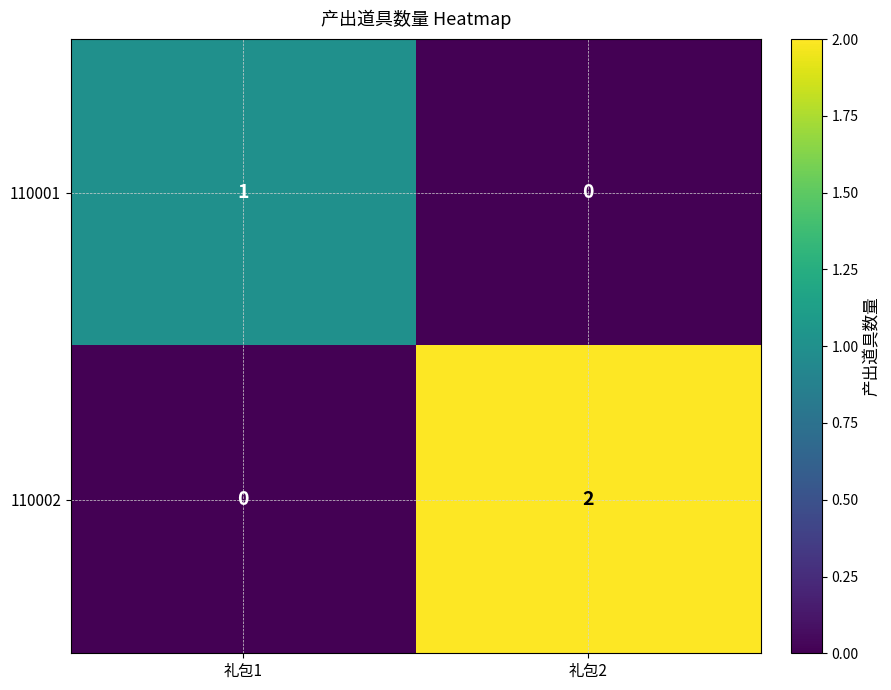

Which series has the widest spread of values?

110002